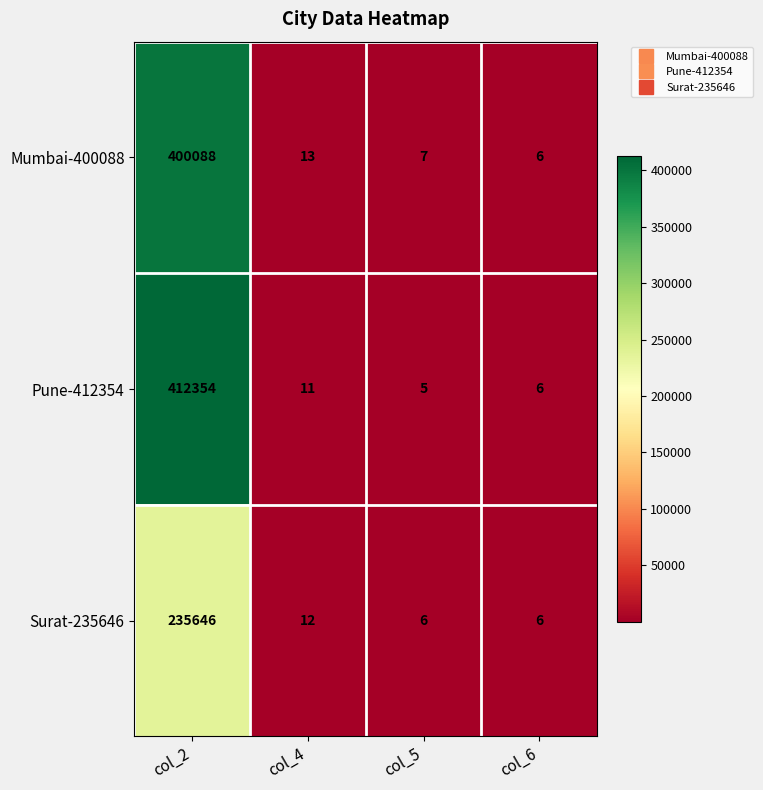

Which series changed the most between col_2 and col_5?

Pune-412354